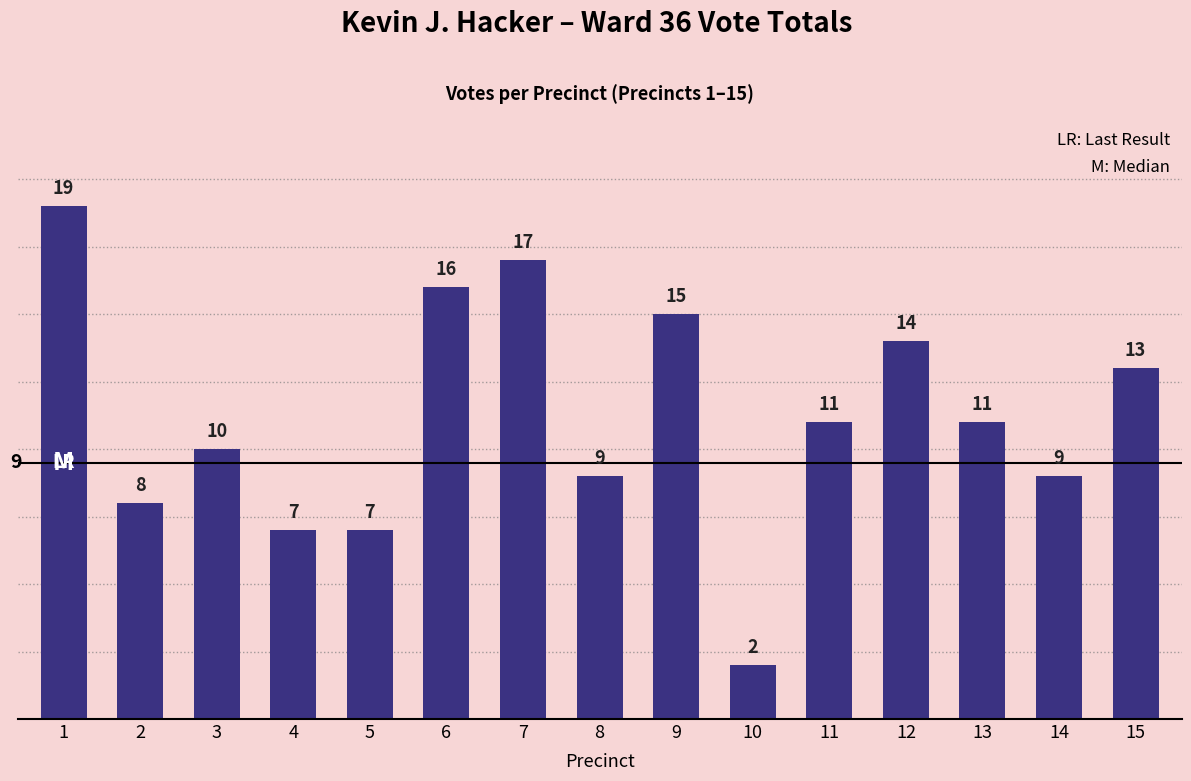

How many bars are there in total?

15